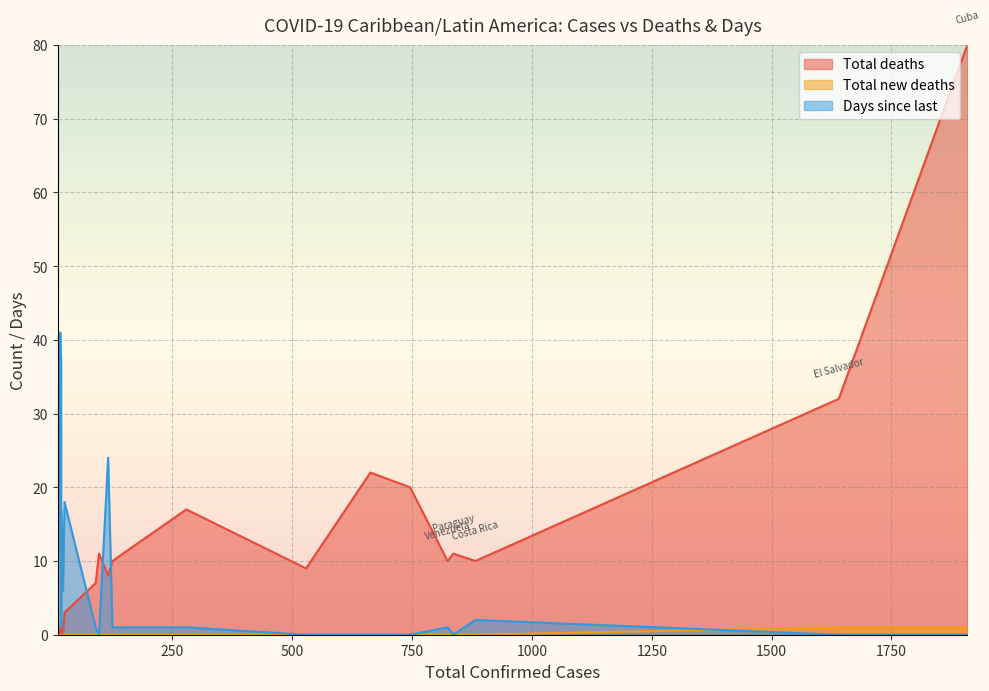

Rank the categories by Total deaths value from lowest to highest.

Grenada, Saint Lucia, Saint Vincent, Dominica, Saint Kitts and Nevis, Suriname, Belize, Antigua and Barbuda, Barbados, Trinidad and Tobago, Jamaica, Costa Rica, Venezuela, Guyana, Paraguay, Bahamas, Nicaragua, Uruguay, Haiti, El Salvador, Cuba